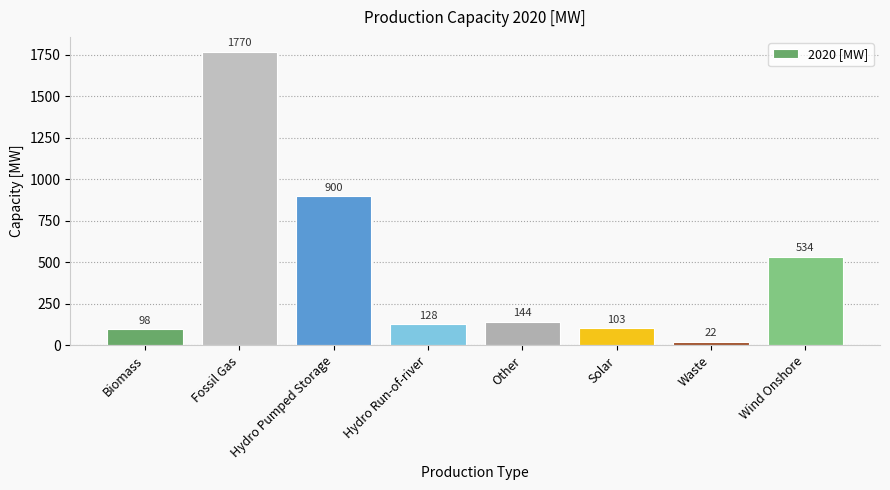

True or false: the data shows 900 at Hydro Pumped Storage.

True